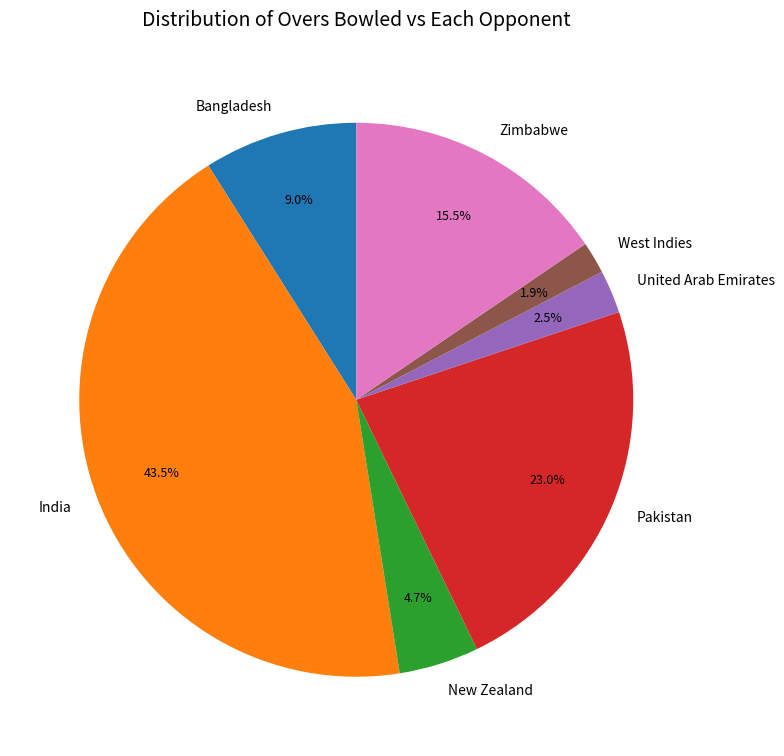

Between West Indies and Pakistan, which is larger?

Pakistan